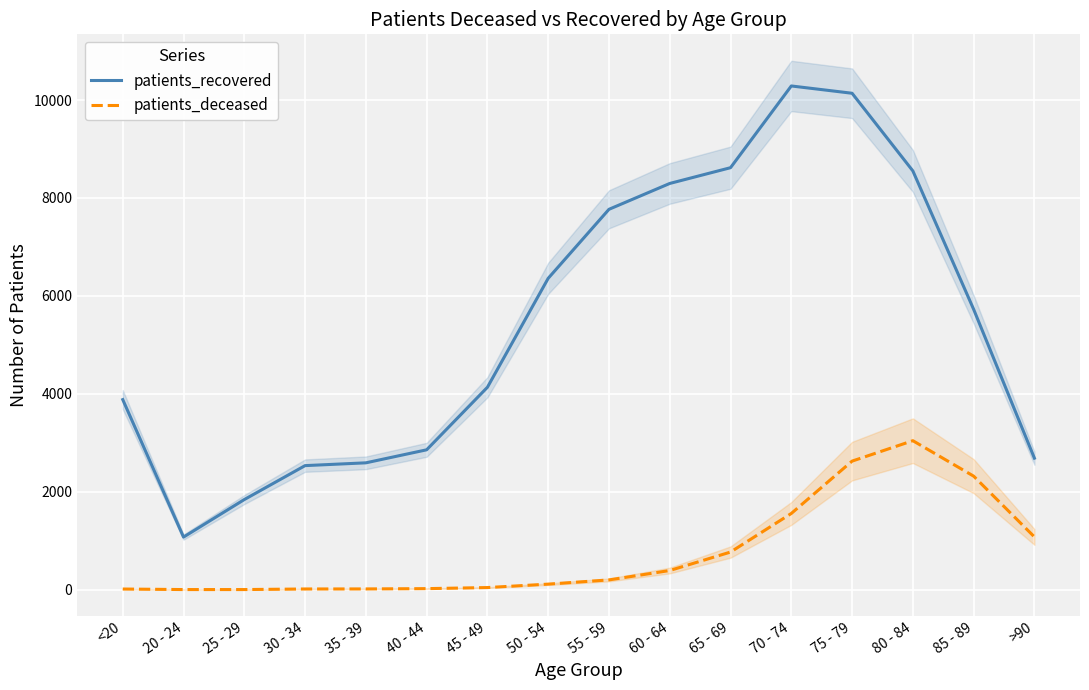

Between 55 - 59 and 70 - 74, which is larger?

70 - 74